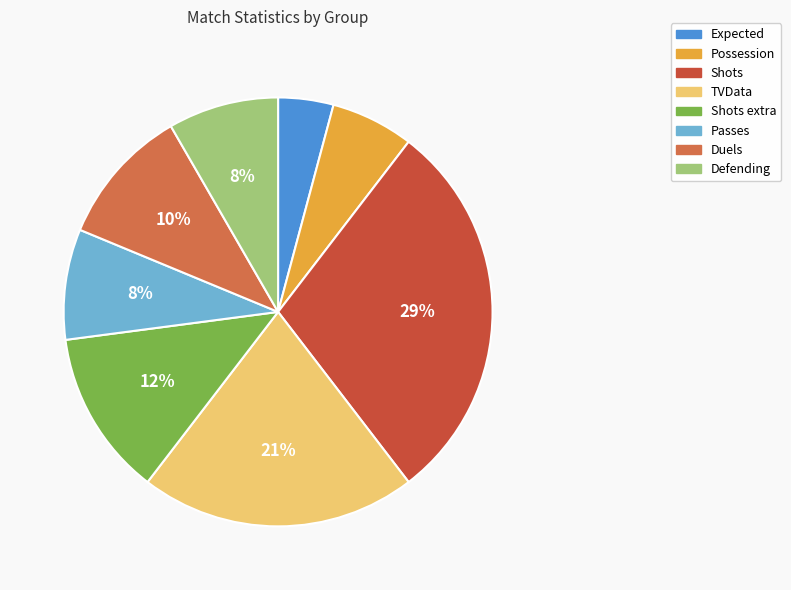

How many segments does this pie chart have?

8